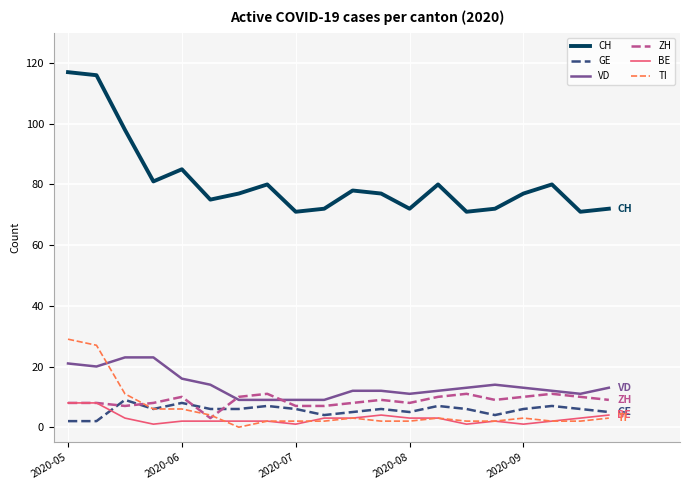

True or false: CH and GE cross at least once.

False